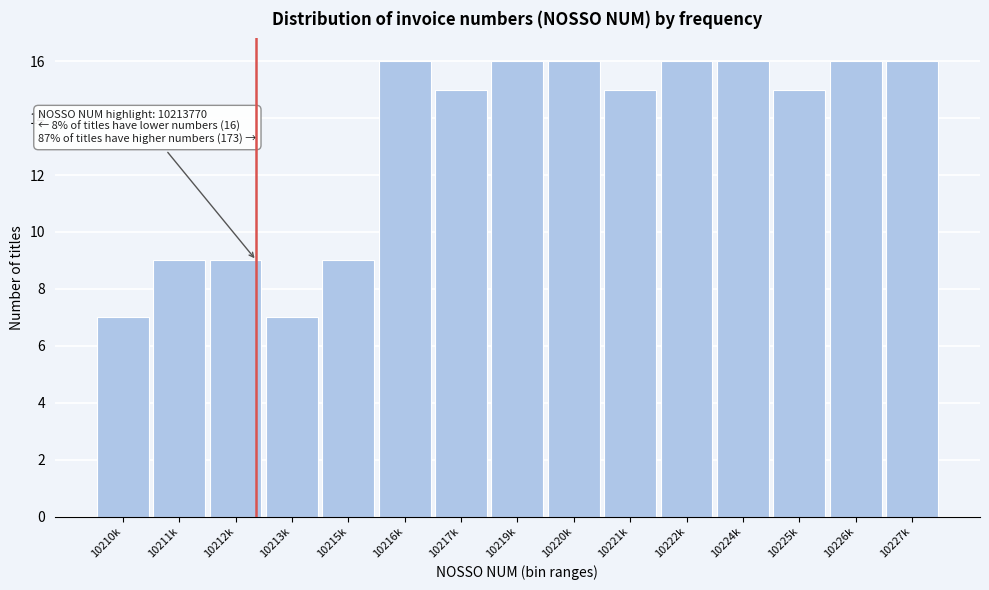

Reading left to right, list all the values displayed in this chart.

7	9	9	7	9	16	15	16	16	15	16	16	15	16	16